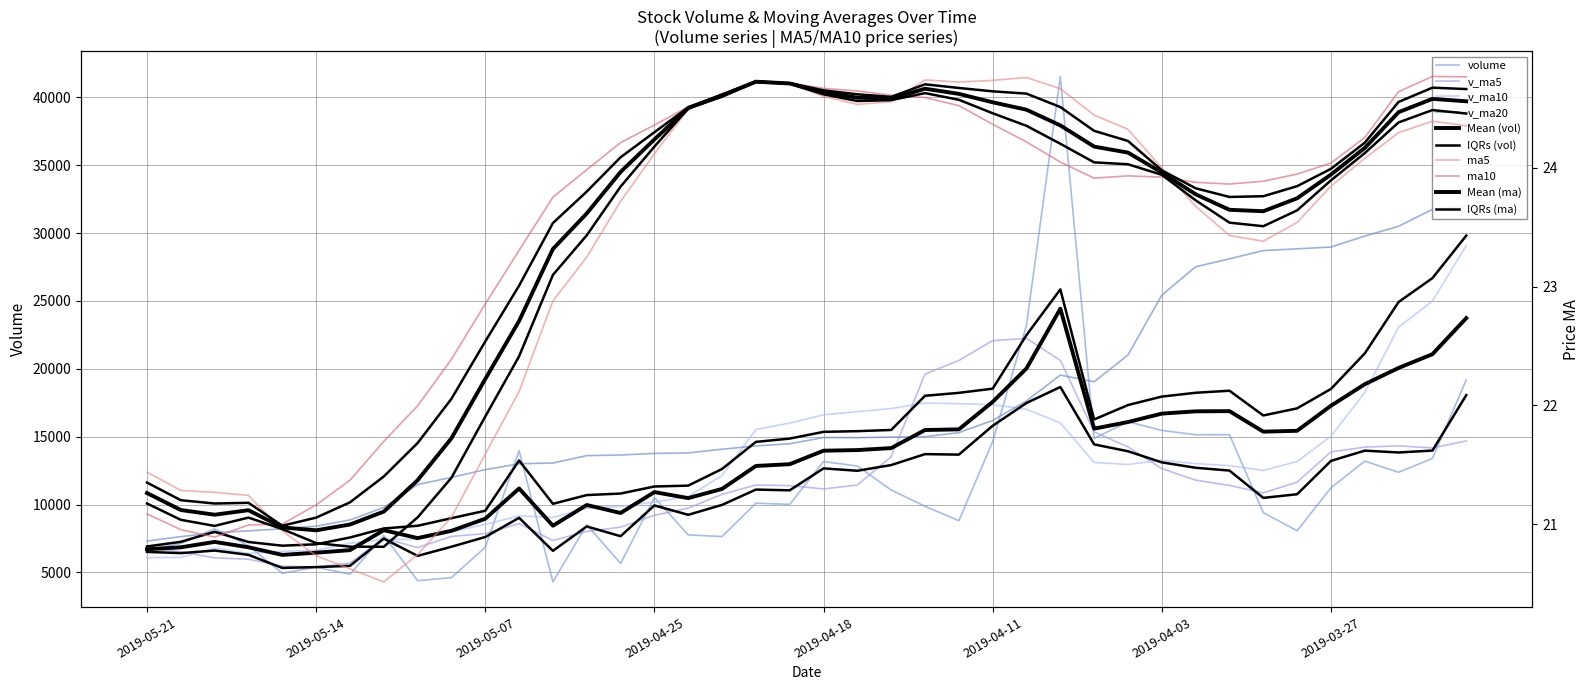

At which category is the sum across all series the highest?

2019-04-09